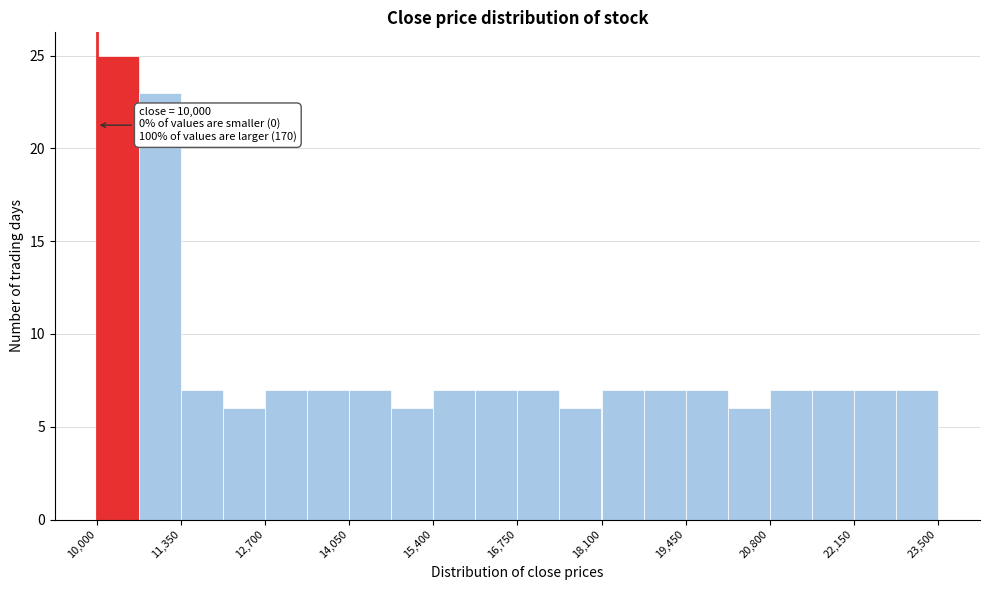

Around what value on the x-axis is the tallest bar? Give the approximate position of its centre, as read against the axis.

10400